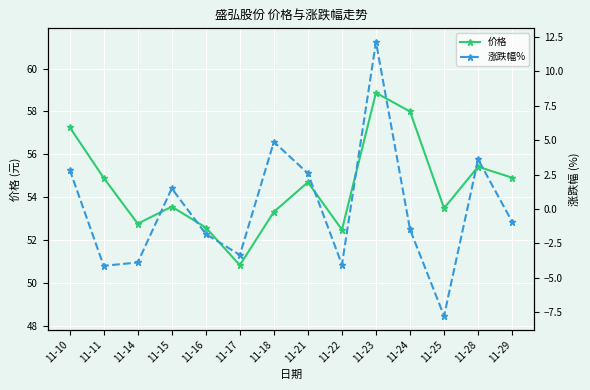

In 涨跌幅%, how many points are higher than both neighbors (excluding endpoints)?

4